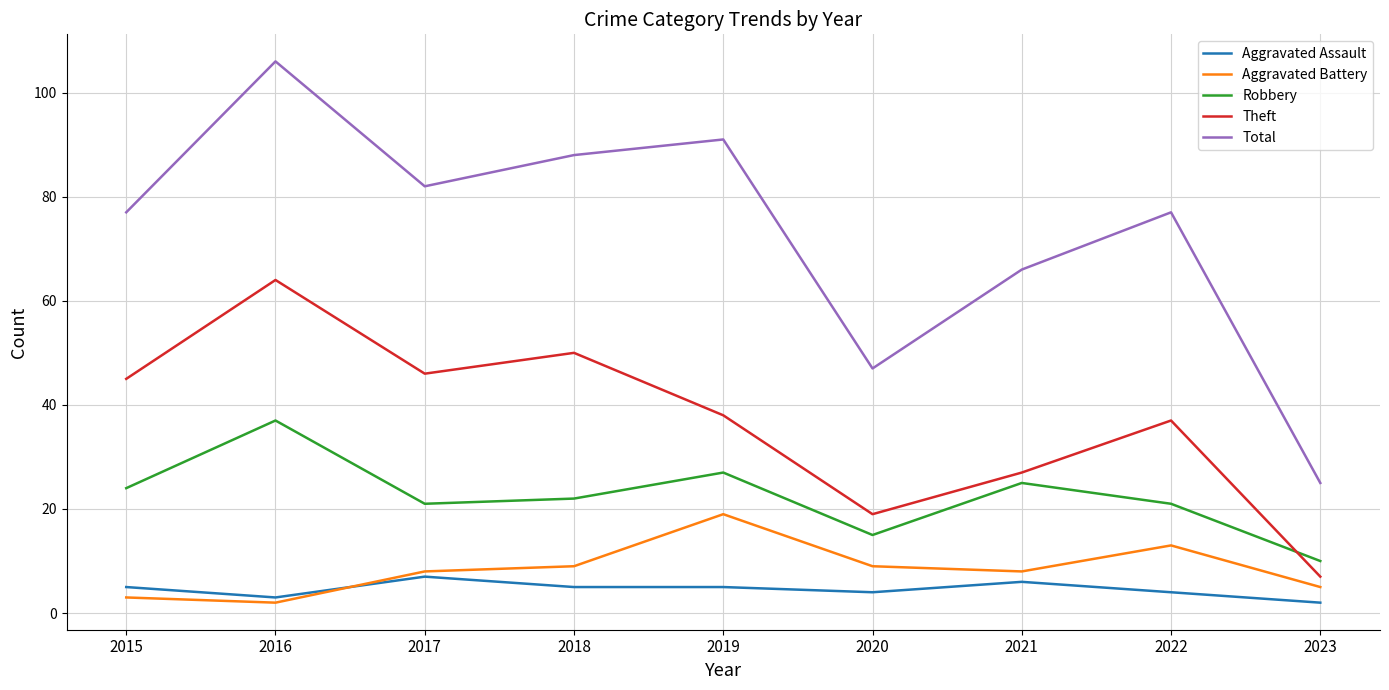

What is the spread (max minus min) of values at 2018?

83